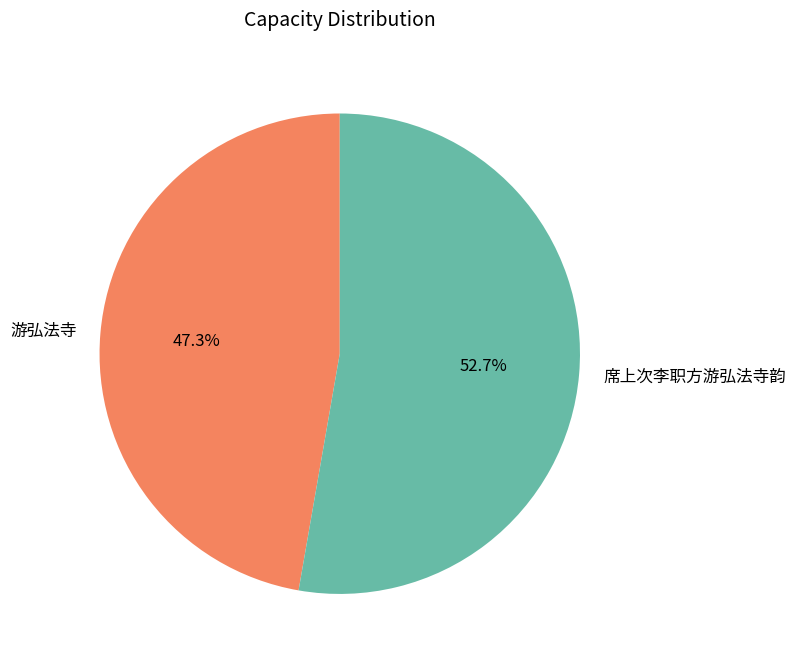

What is the largest slice in the pie chart?

席上次李职方游弘法寺韵